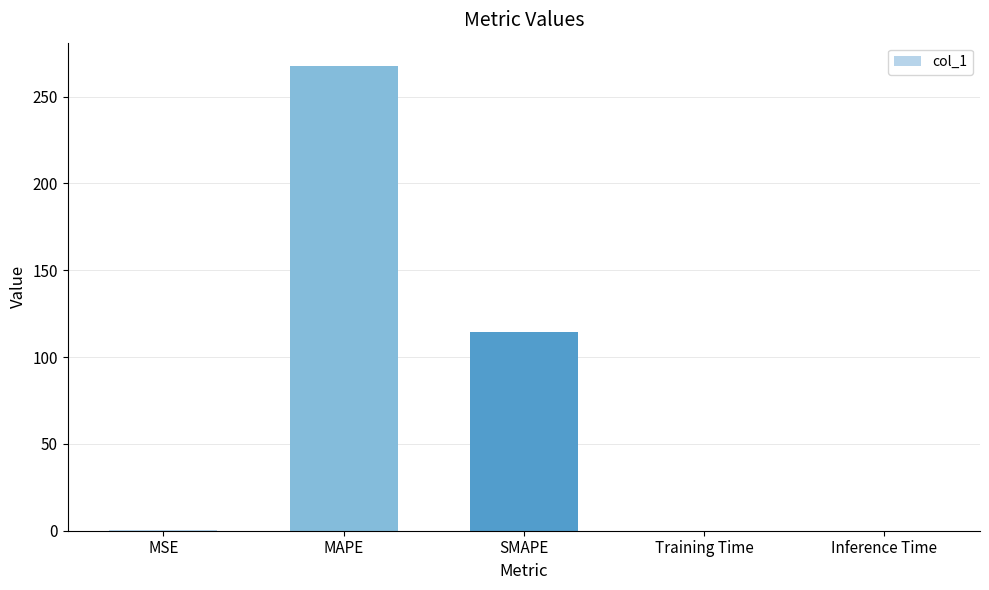

How many categories are shown in the chart?

5